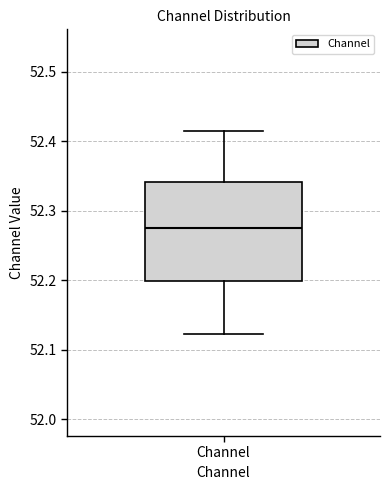

Where does the upper whisker of the box for Channel end on the y-axis? The values are not printed on the chart, so give them approximately, as read against the axis.

52.41